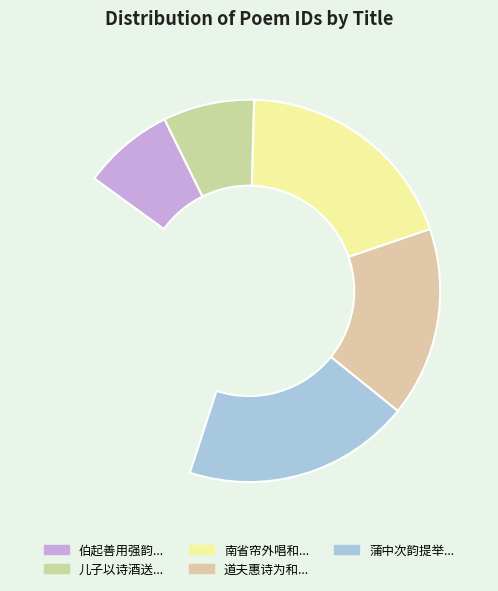

What is the largest slice in the pie chart?

南省帘外唱和五首 其四